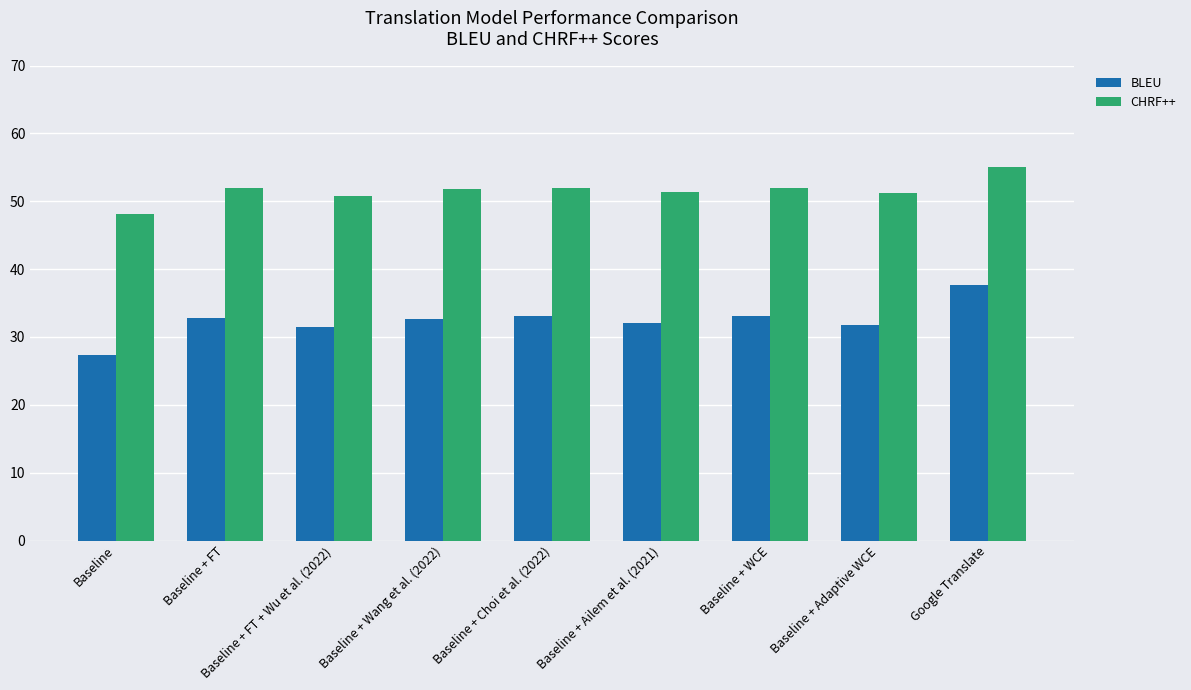

Rank the series at Baseline + Wang et al. (2022) from lowest to highest value.

BLEU, CHRF++